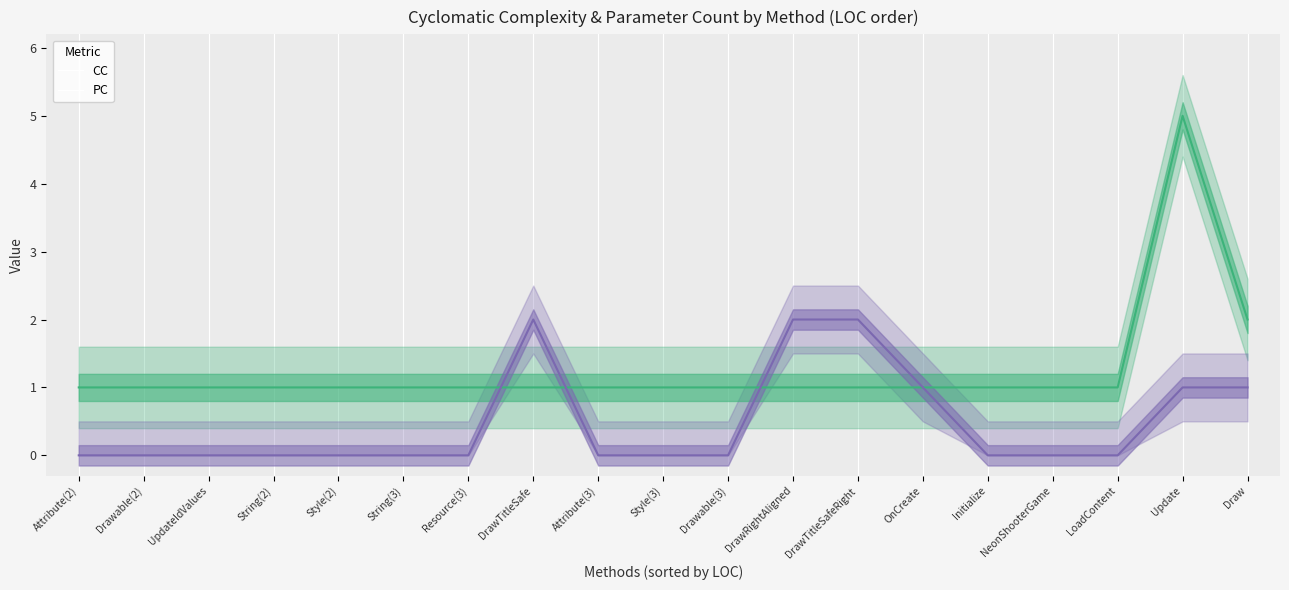

Does the chart have visible grid lines?

No